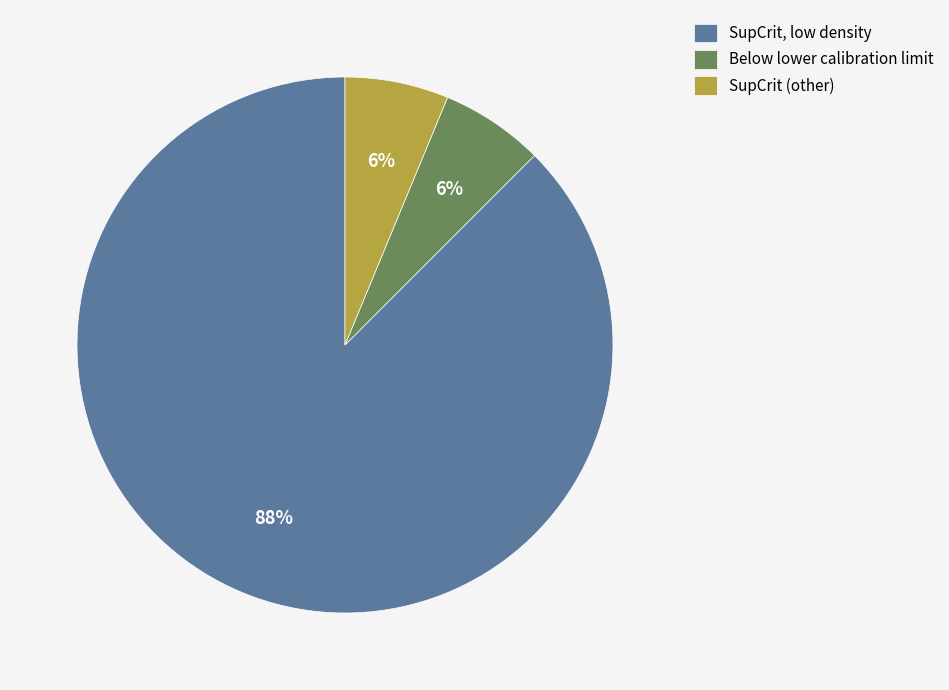

The Below lower calibration limit slice represents 1% of the pie. True or false?

False